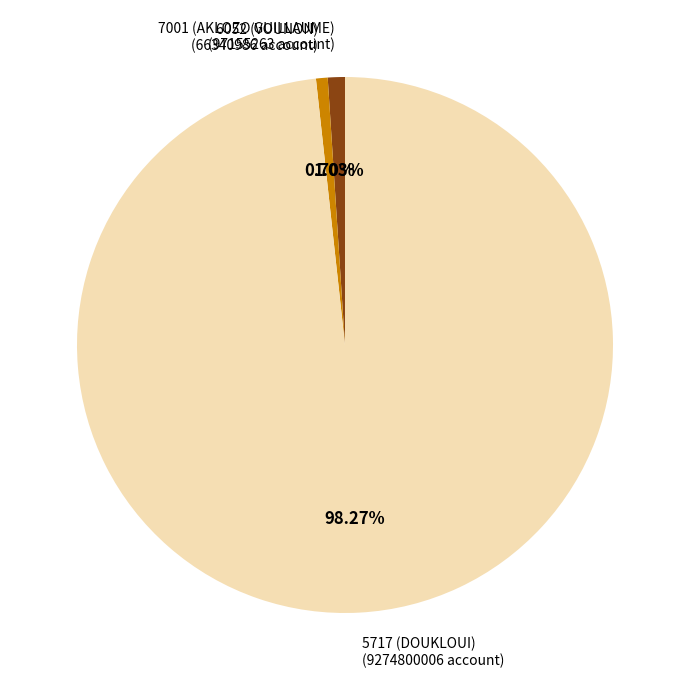

To the nearest percent, what is the average slice percentage?

33%